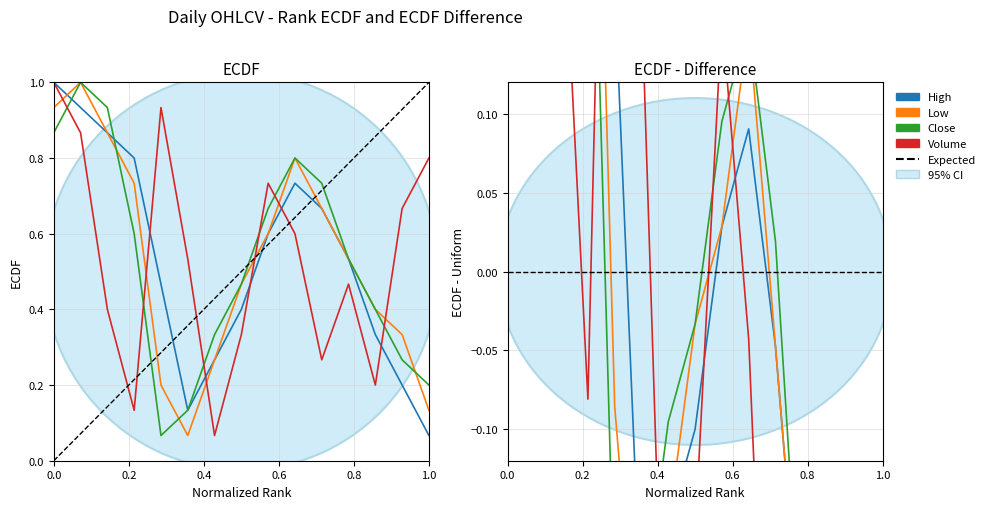

True or false: low and high intersect in this chart.

True